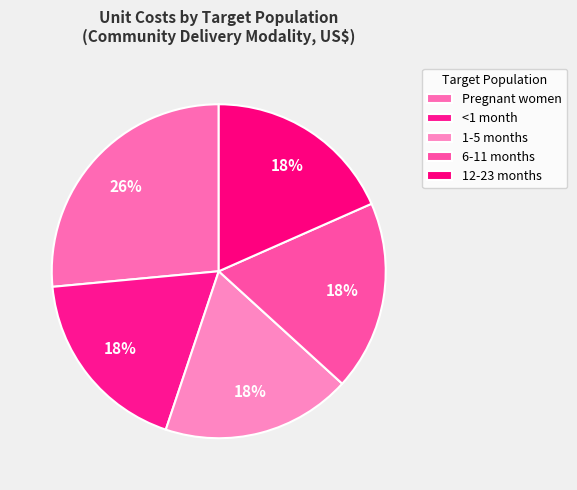

What is the ratio of the value at <1 month to the value at 12-23 months?

1.0